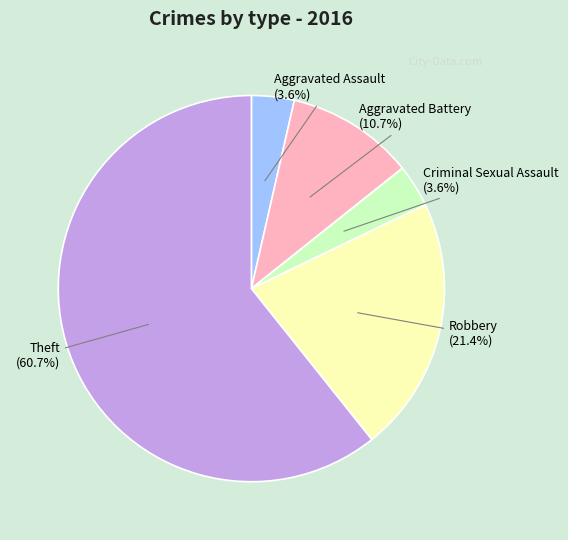

Which slice is the largest?

Theft